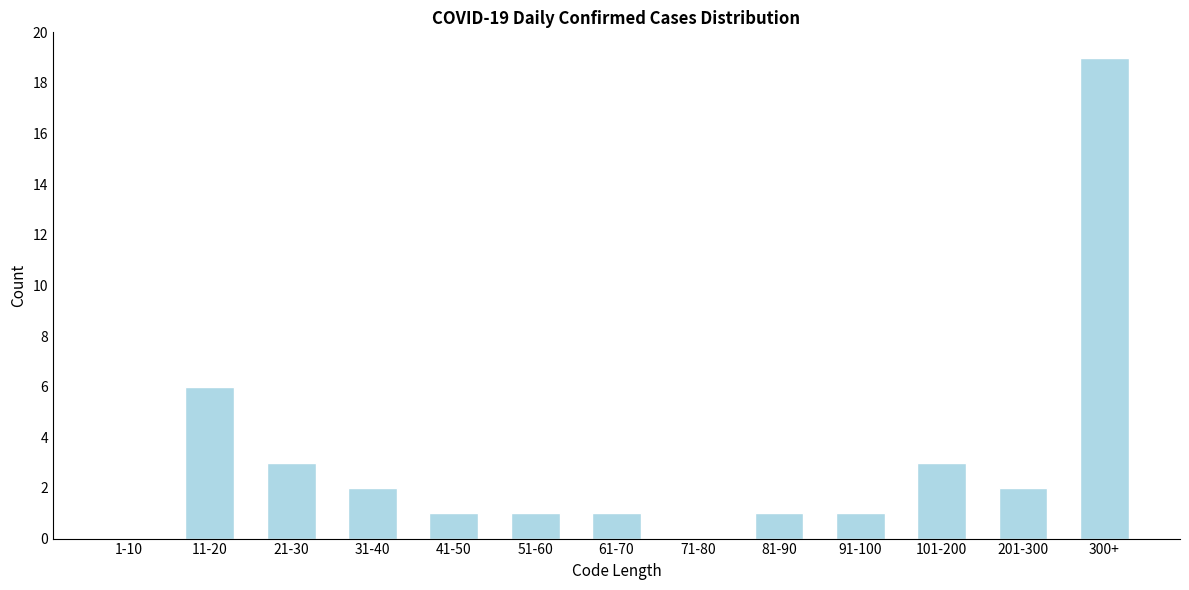

Reading left to right, what are all the values shown in this chart?

1-10=0	11-20=6	21-30=3	31-40=2	41-50=1	51-60=1	61-70=1	71-80=0	81-90=1	91-100=1	101-200=3	201-300=2	300+=19